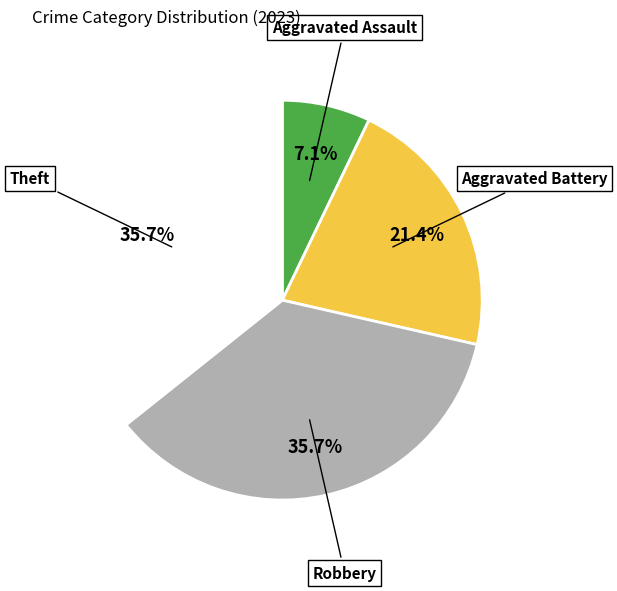

Which category has the smallest portion of the pie?

Aggravated Assault